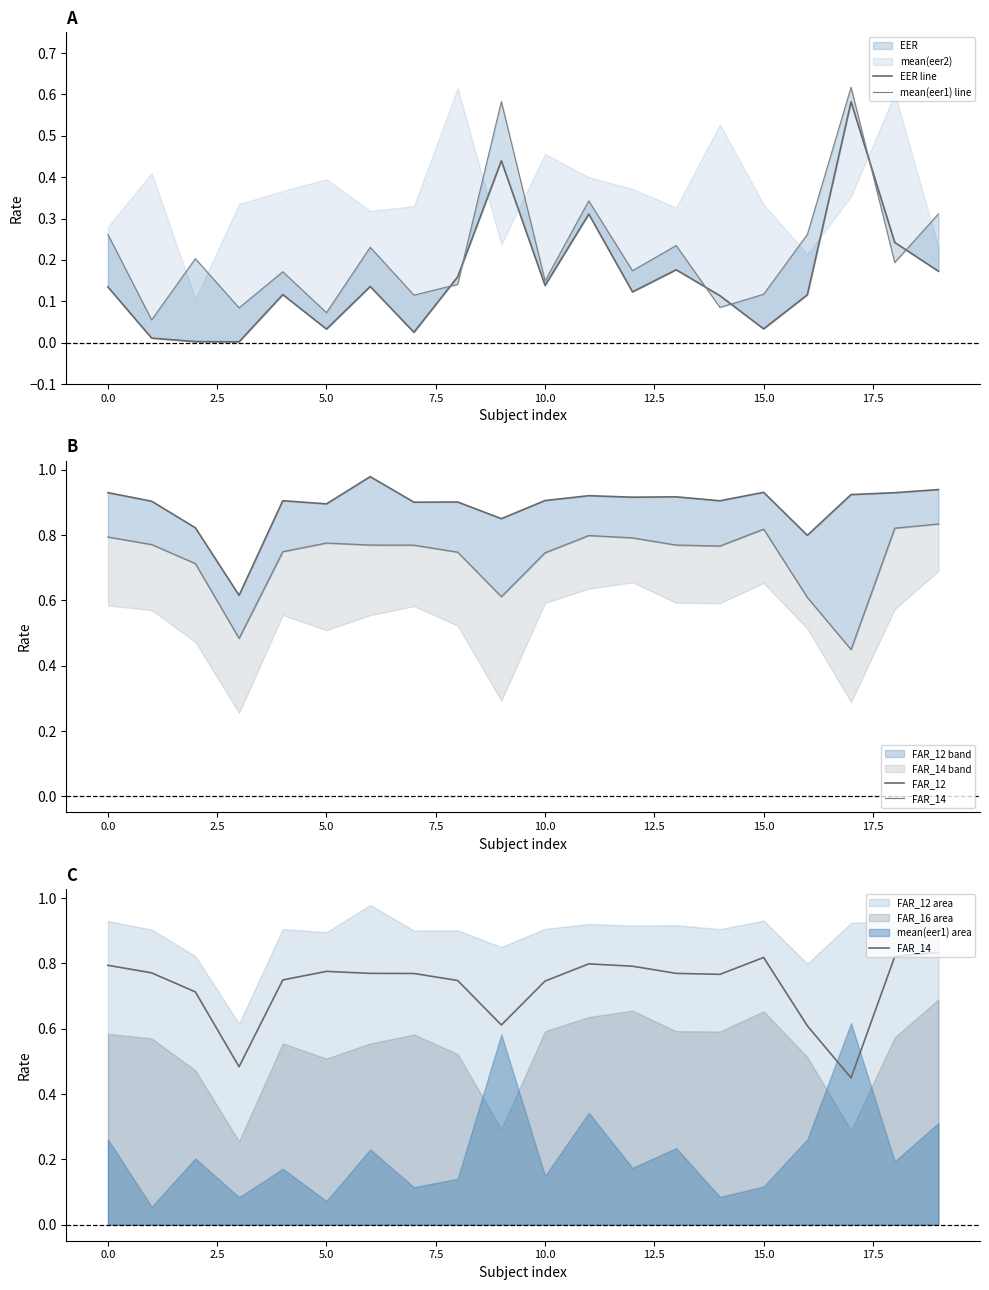

Which series has the largest total across all categories?

FAR_12